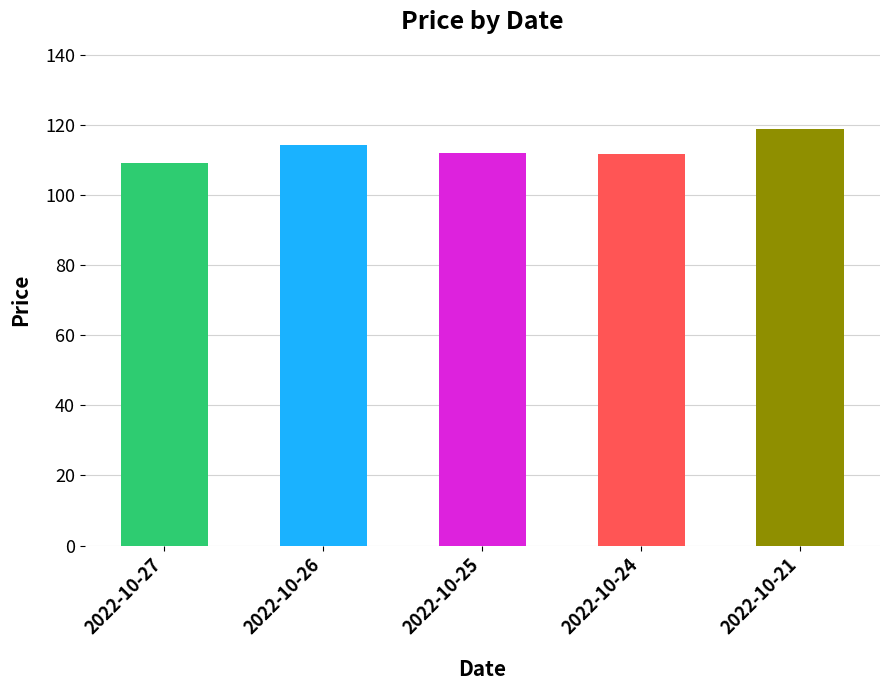

Are the bars horizontal?

No